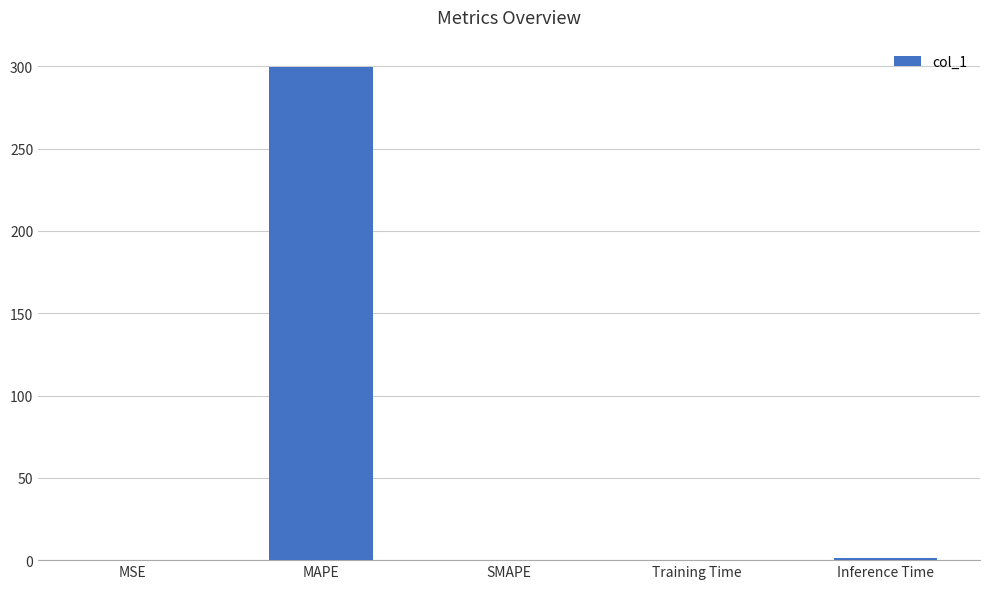

Between MAPE and Inference Time, which is larger?

MAPE